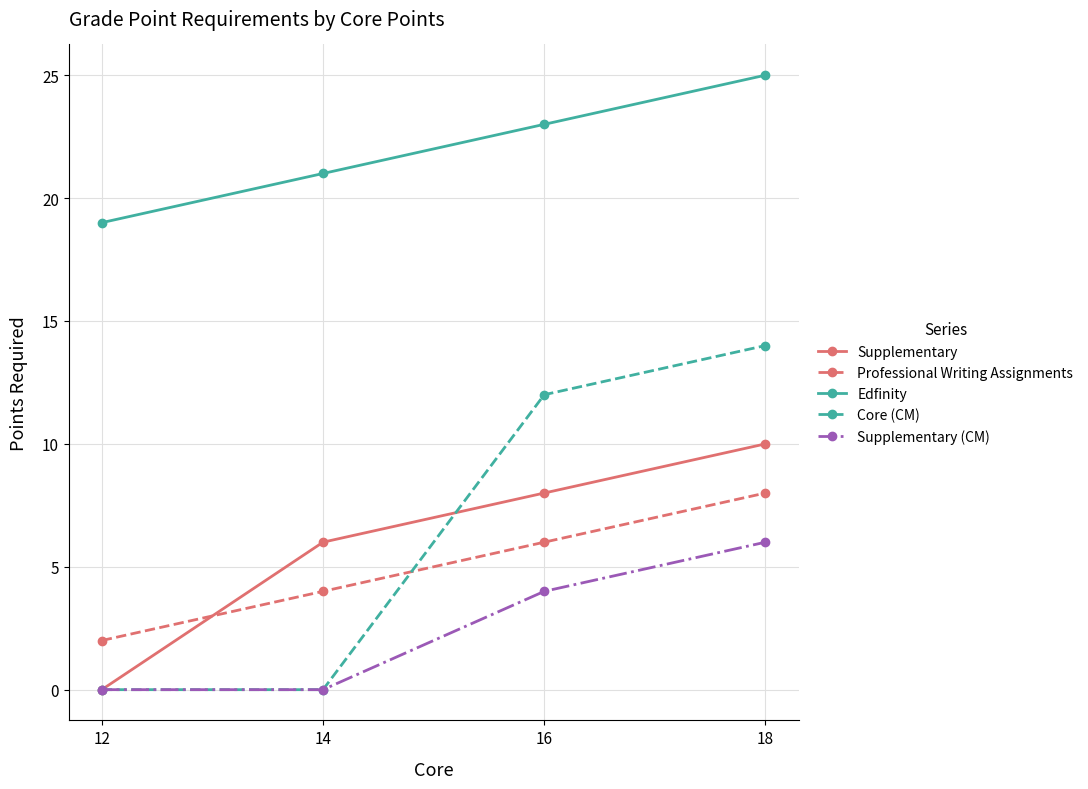

True or false: Supplementary and Edfinity intersect in this chart.

False